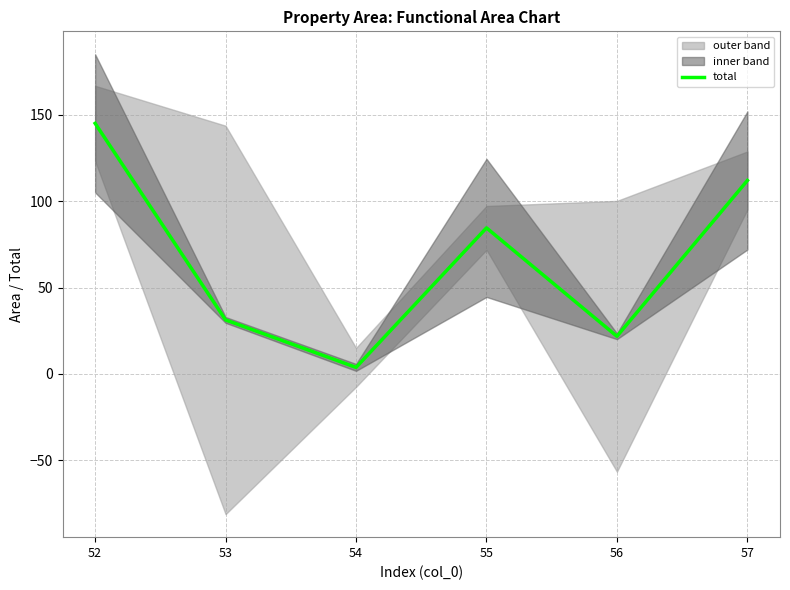

What is the change in value from 52 to 54?

-141.4